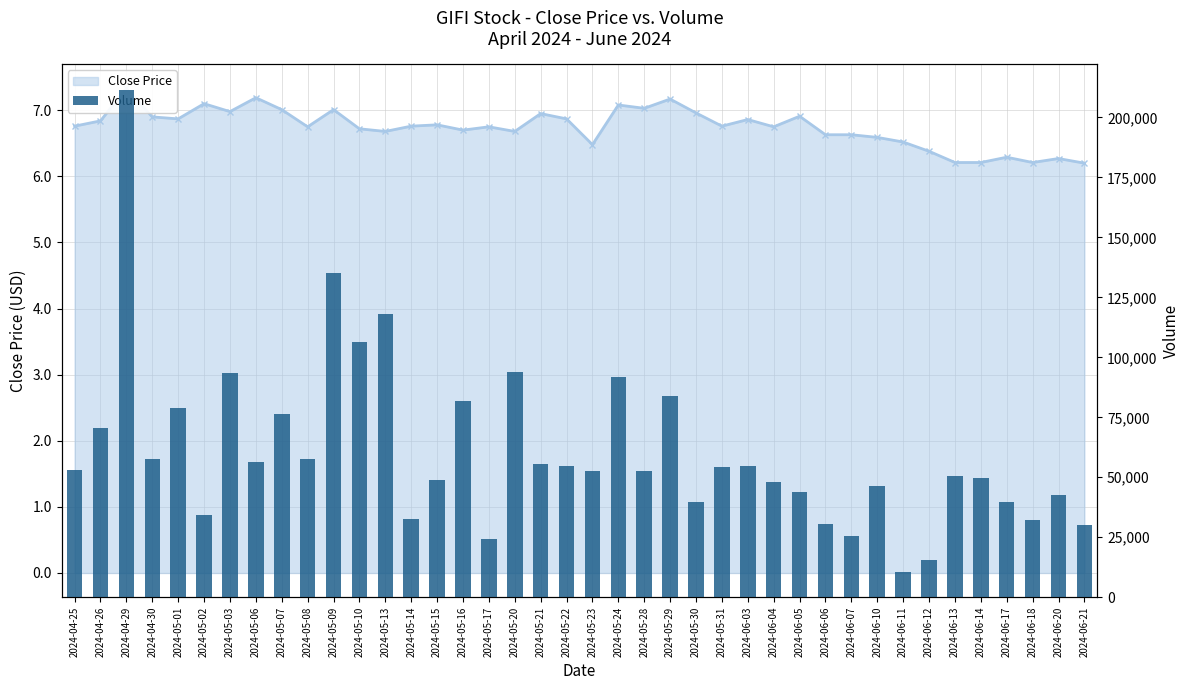

Is it true that the value at 2024-06-18 is 45174?

False